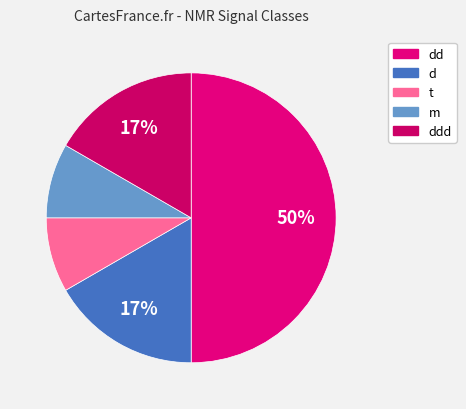

How many slices are in this pie chart?

5